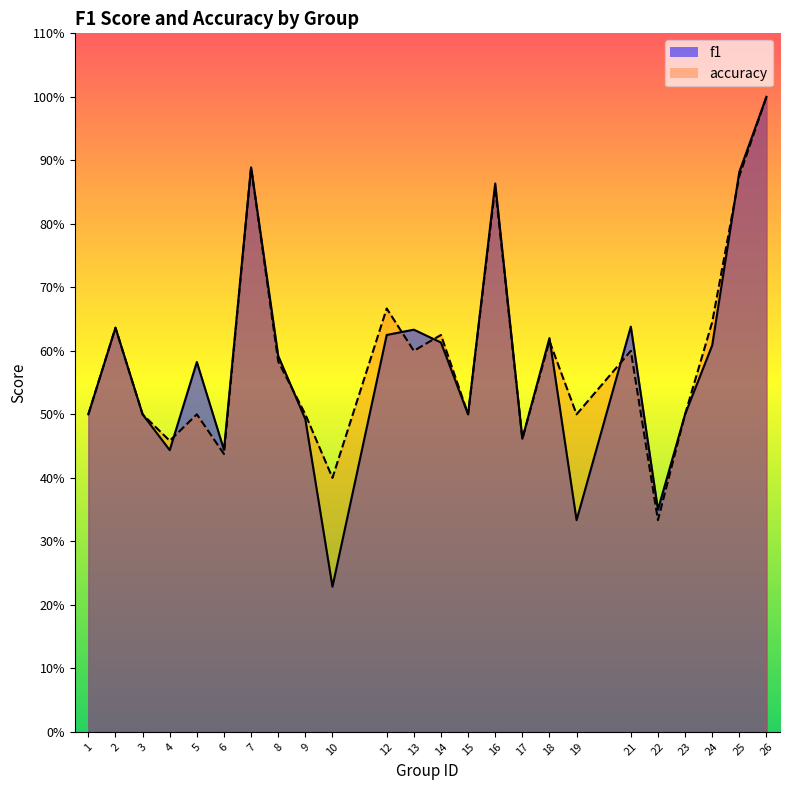

In accuracy, how many points are higher than both neighbors (excluding endpoints)?

8